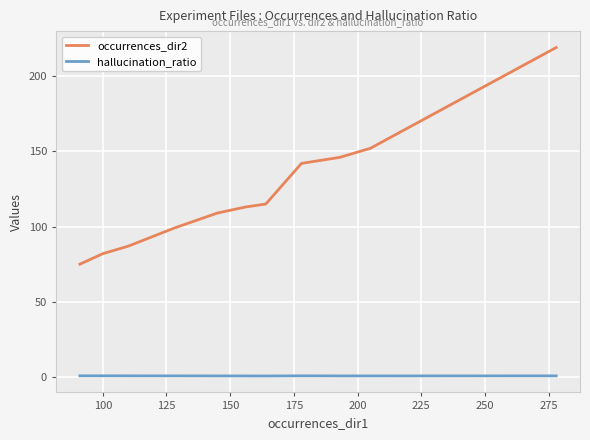

What is the value of the occurrences_dir2 point at the 5th from the left?

109.0